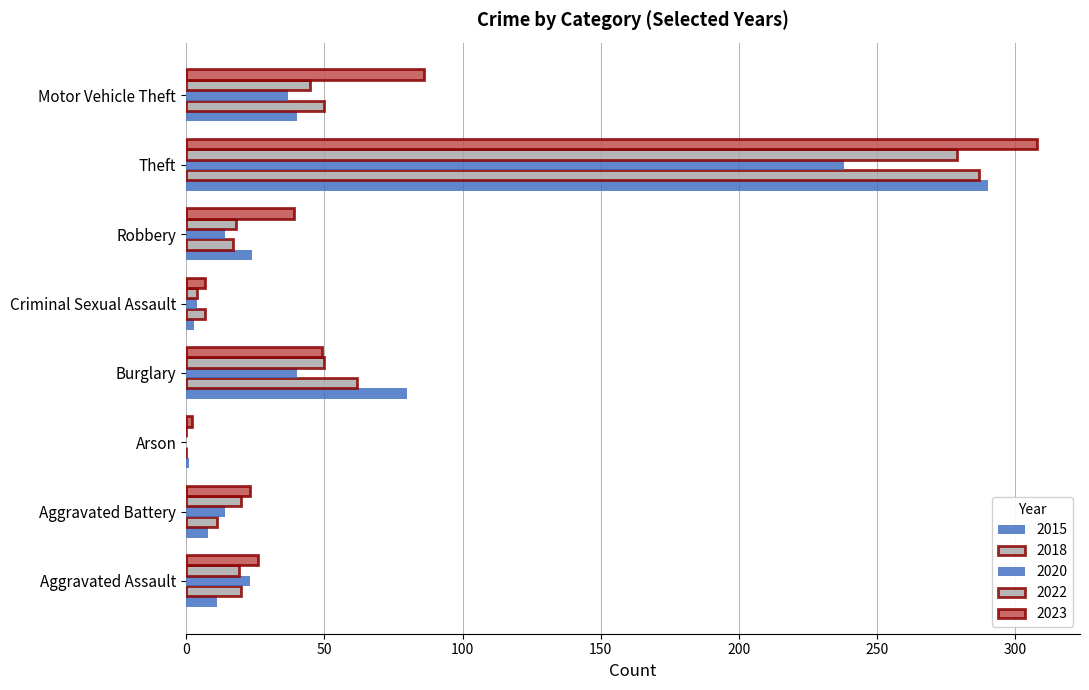

How many positive values does the 2018 series have?

7